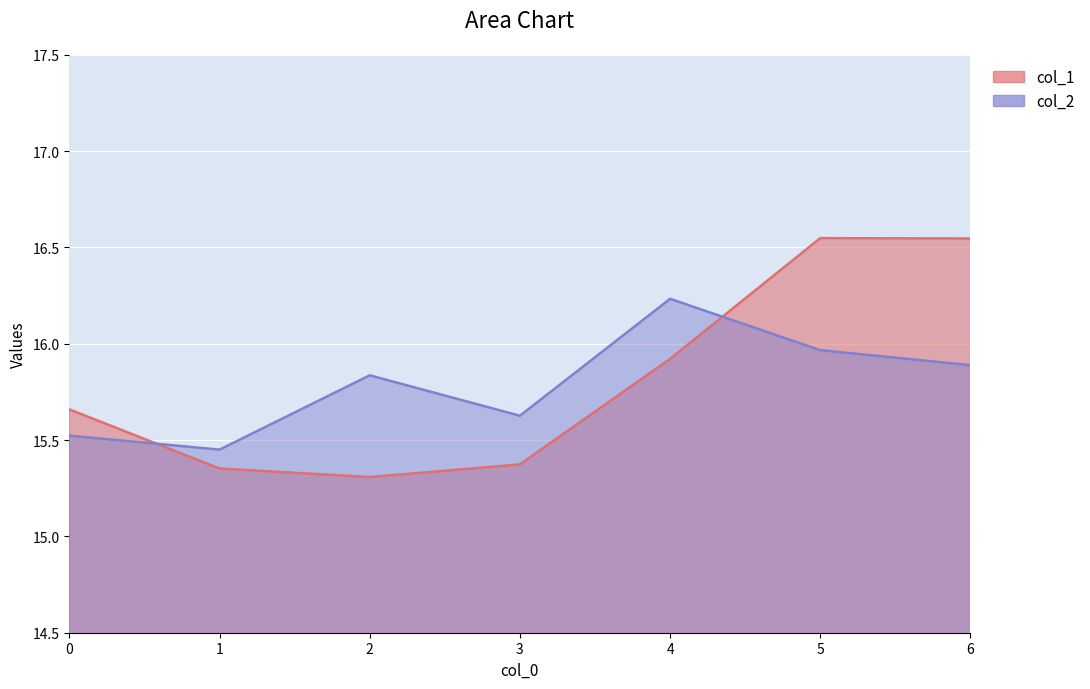

The col_1 series shows 16.5 at 5. True or false?

True